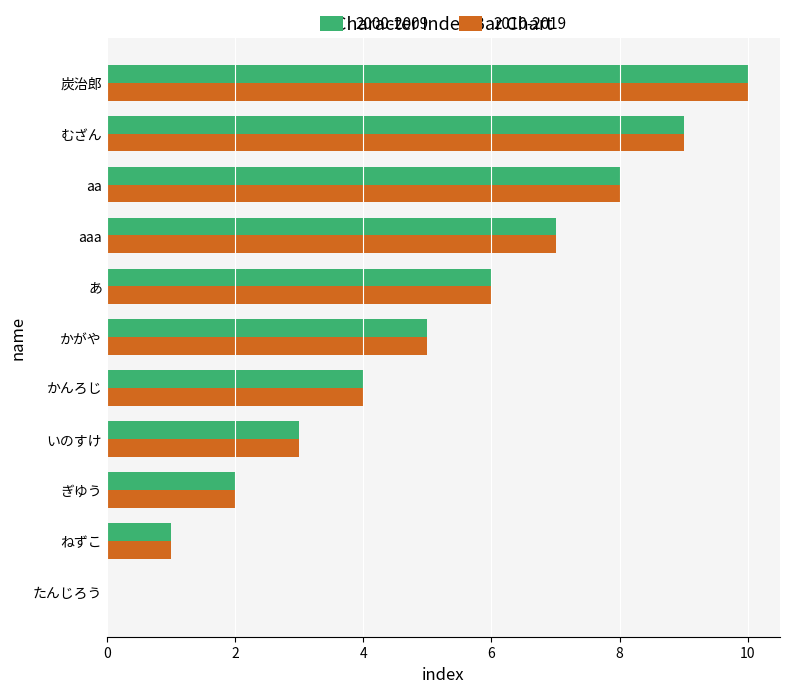

Which category has the highest value in the 2000-2009 series?

炭治郎